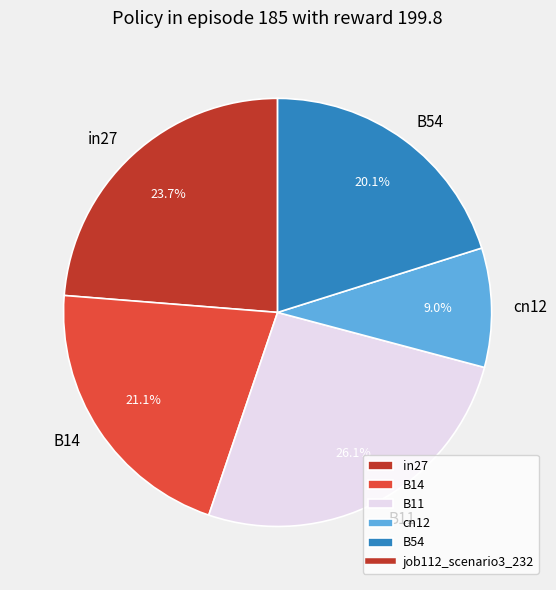

Between cn12 and in27, which is larger?

in27